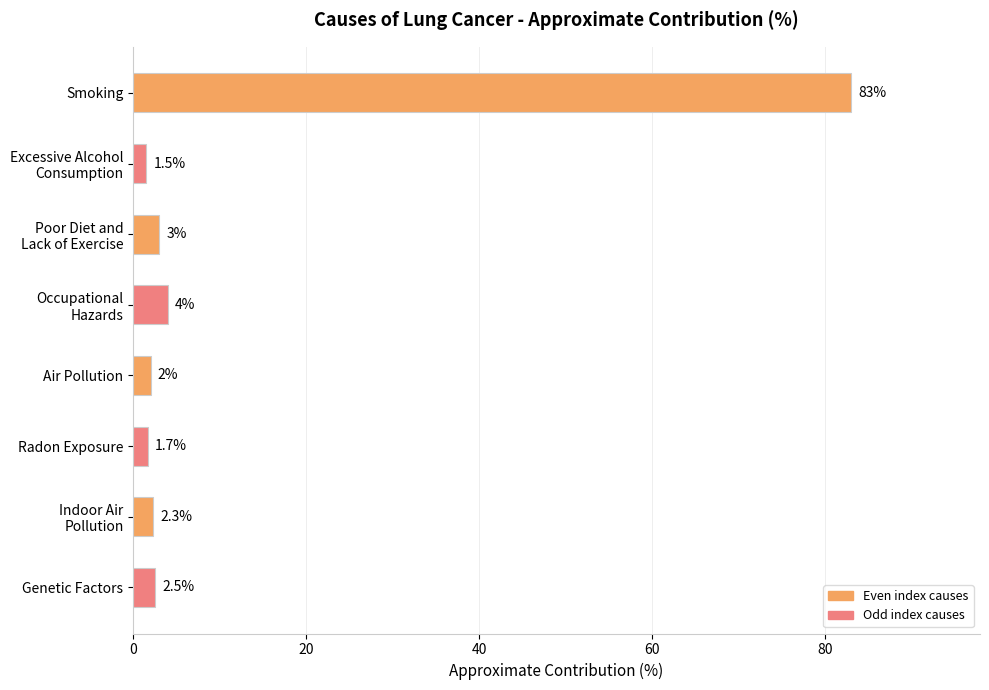

Reading top to bottom, list all the values displayed in this chart.

83.0	1.5	3.0	4.0	2.0	1.7	2.3	2.5